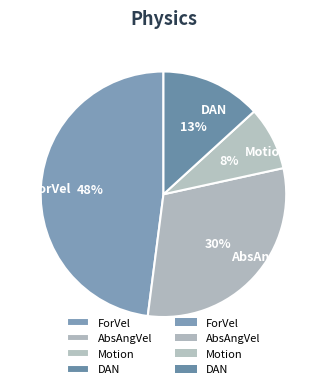

What percentage is the ForVel slice, to the nearest percent?

48%